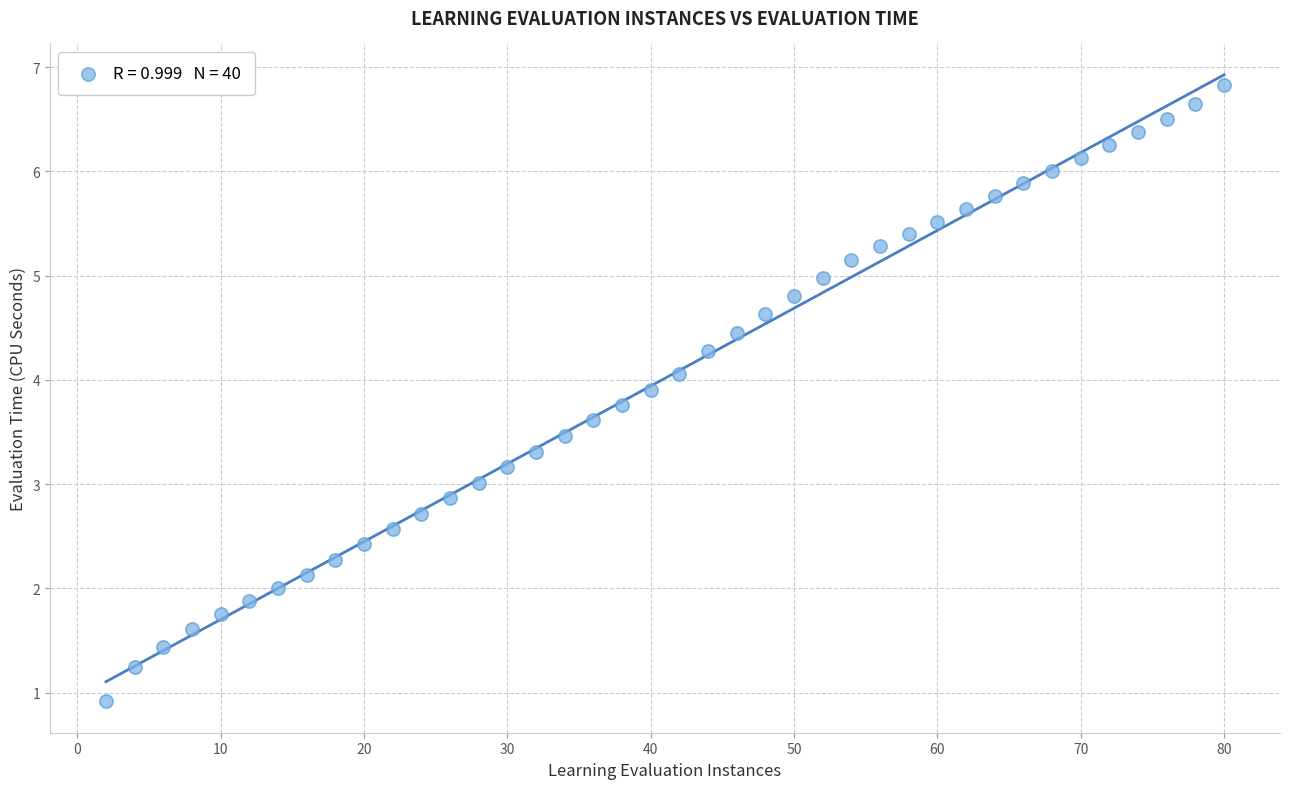

What is the range of X values (max minus min)?

78.0